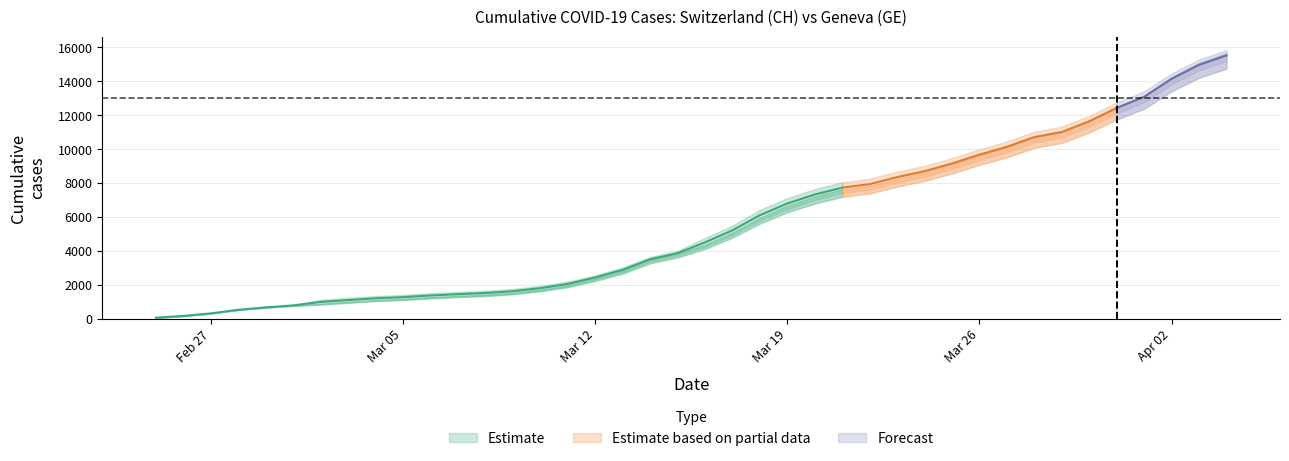

What is the label of the 11th point from the right?

2020-03-25